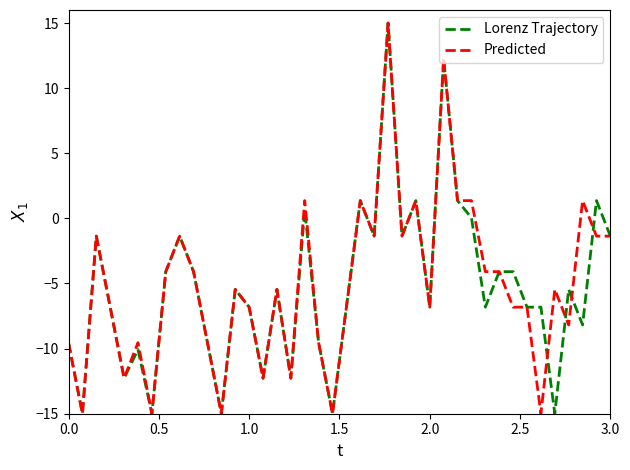

What is the minimum value for Predicted?

-15.0